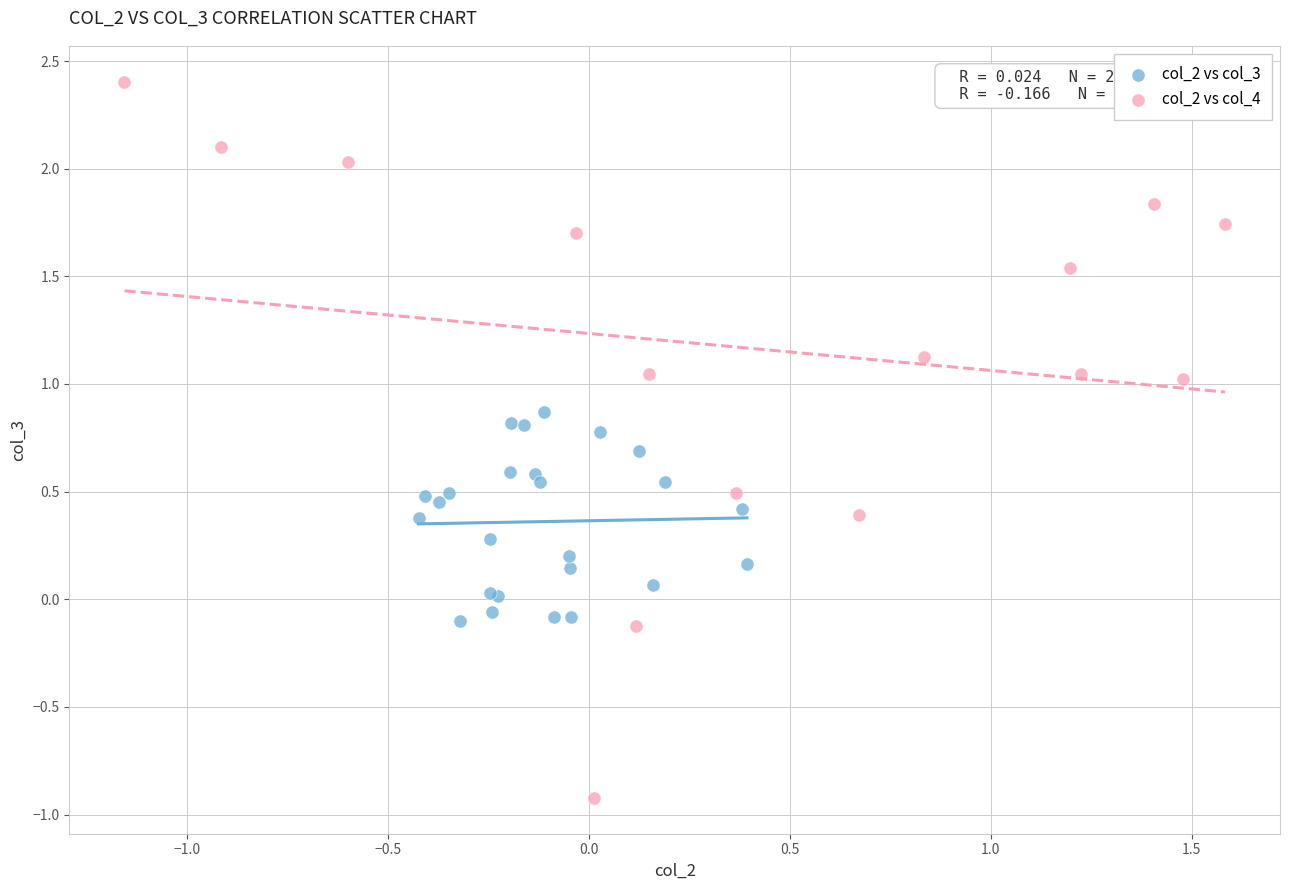

What are all the series names shown in the legend?

col_2 vs col_3, col_2 vs col_4